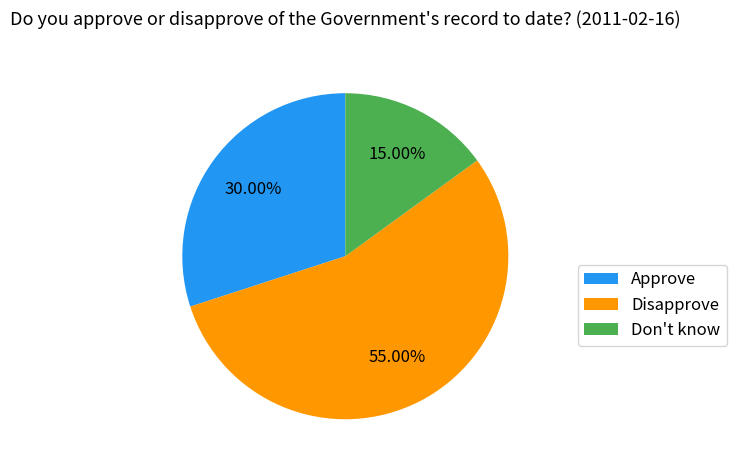

What is the majority slice?

Disapprove